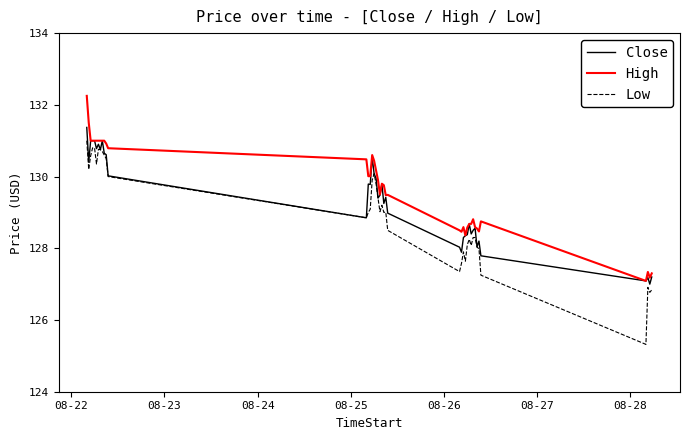

What is the smallest value displayed?

125.3